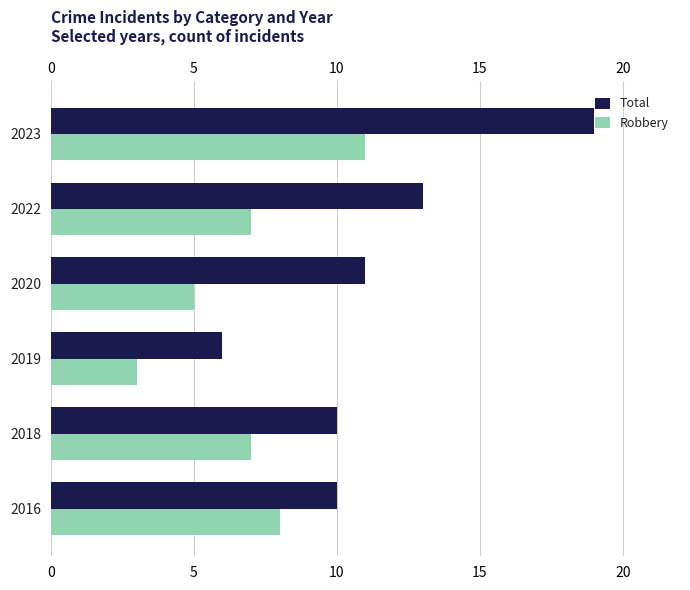

Reading left to right, what are all the values shown in this chart?

Total: 10	10	6	11	13	19
Robbery: 8	7	3	5	7	11